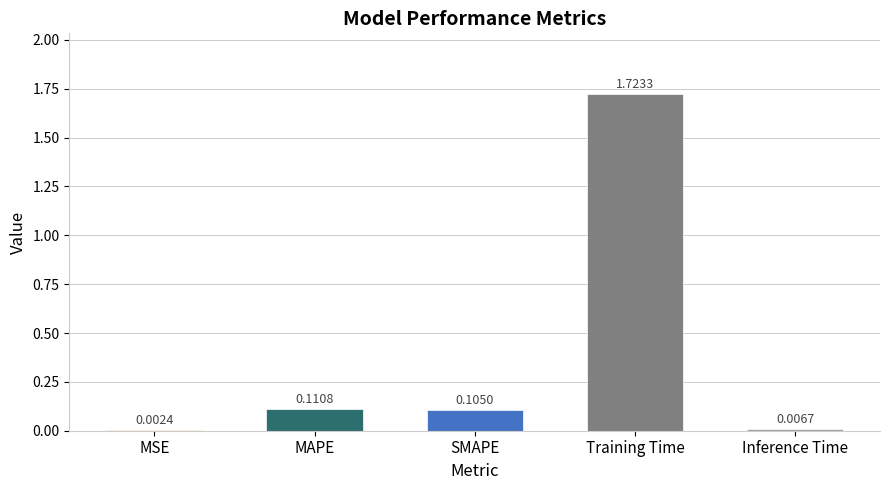

At which category does the chart reach its peak across all series?

Training Time